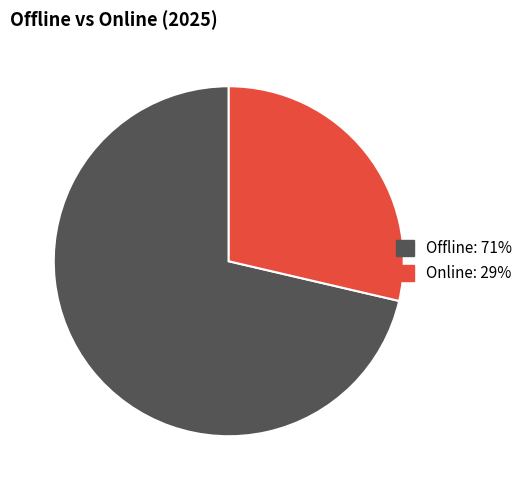

Does any single category account for the majority?

Yes